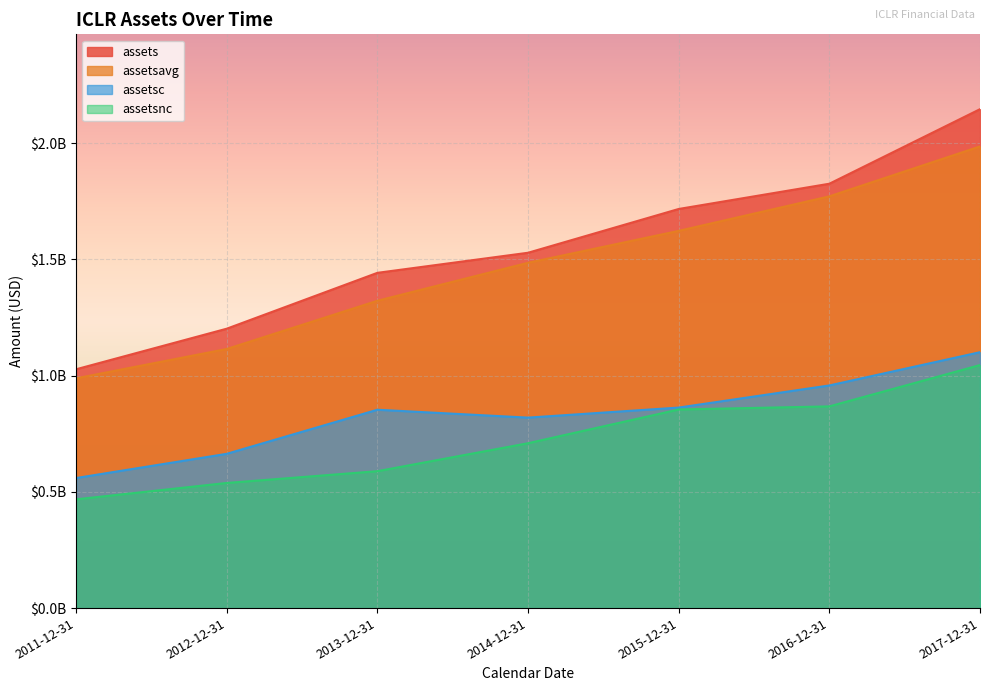

True or false: assets has more than 2 points higher than both neighbors.

False